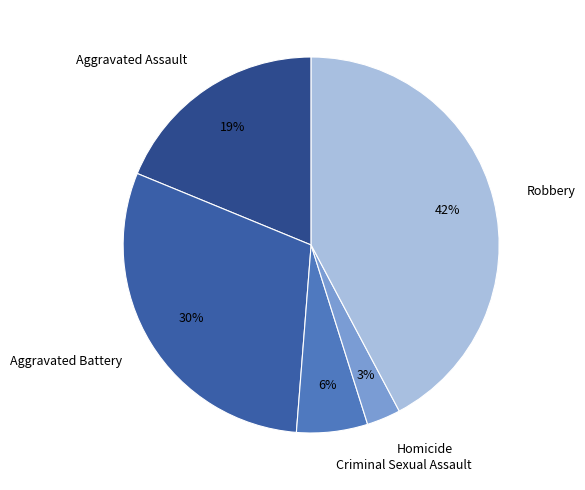

To the nearest percent, what portion does Homicide represent?

3%